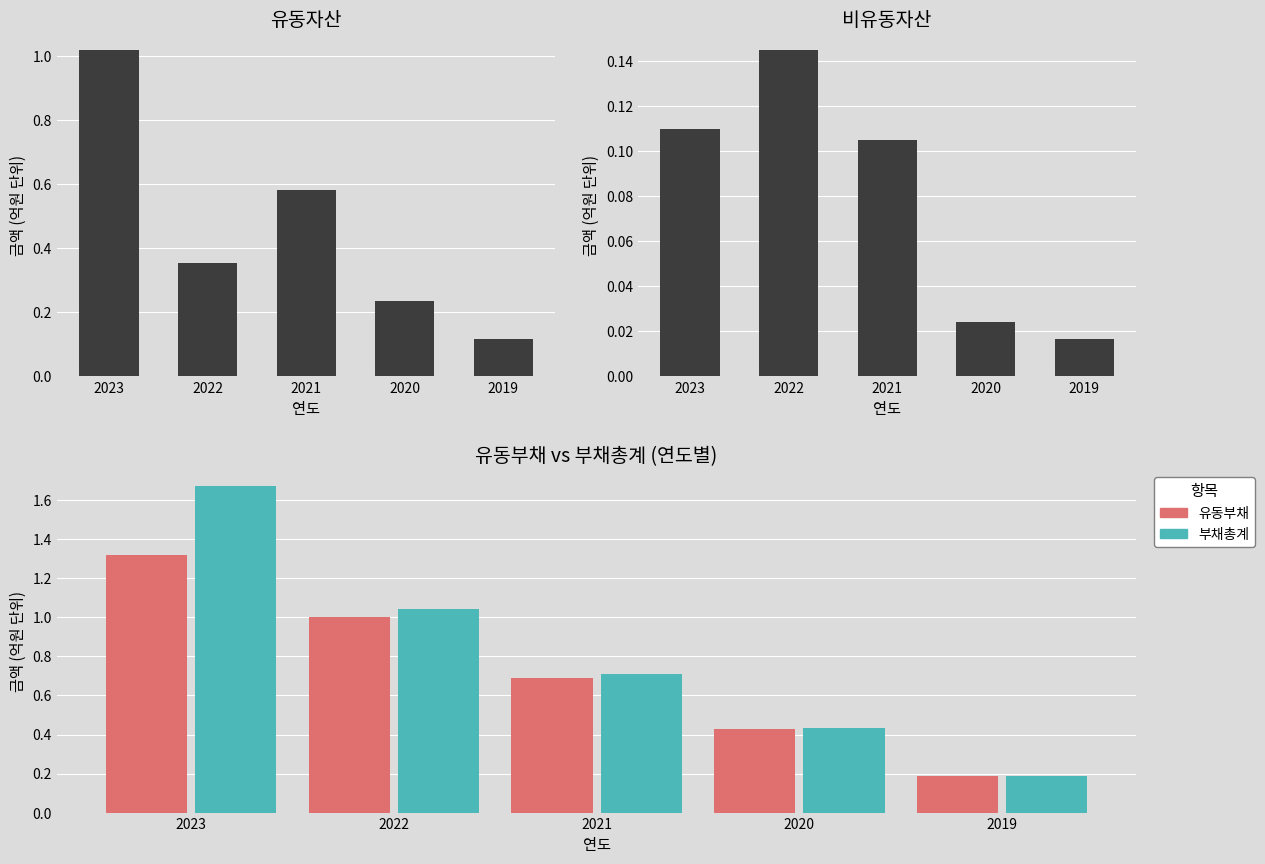

The value of 비유동자산 at 2019 is 0.0. True or false?

True